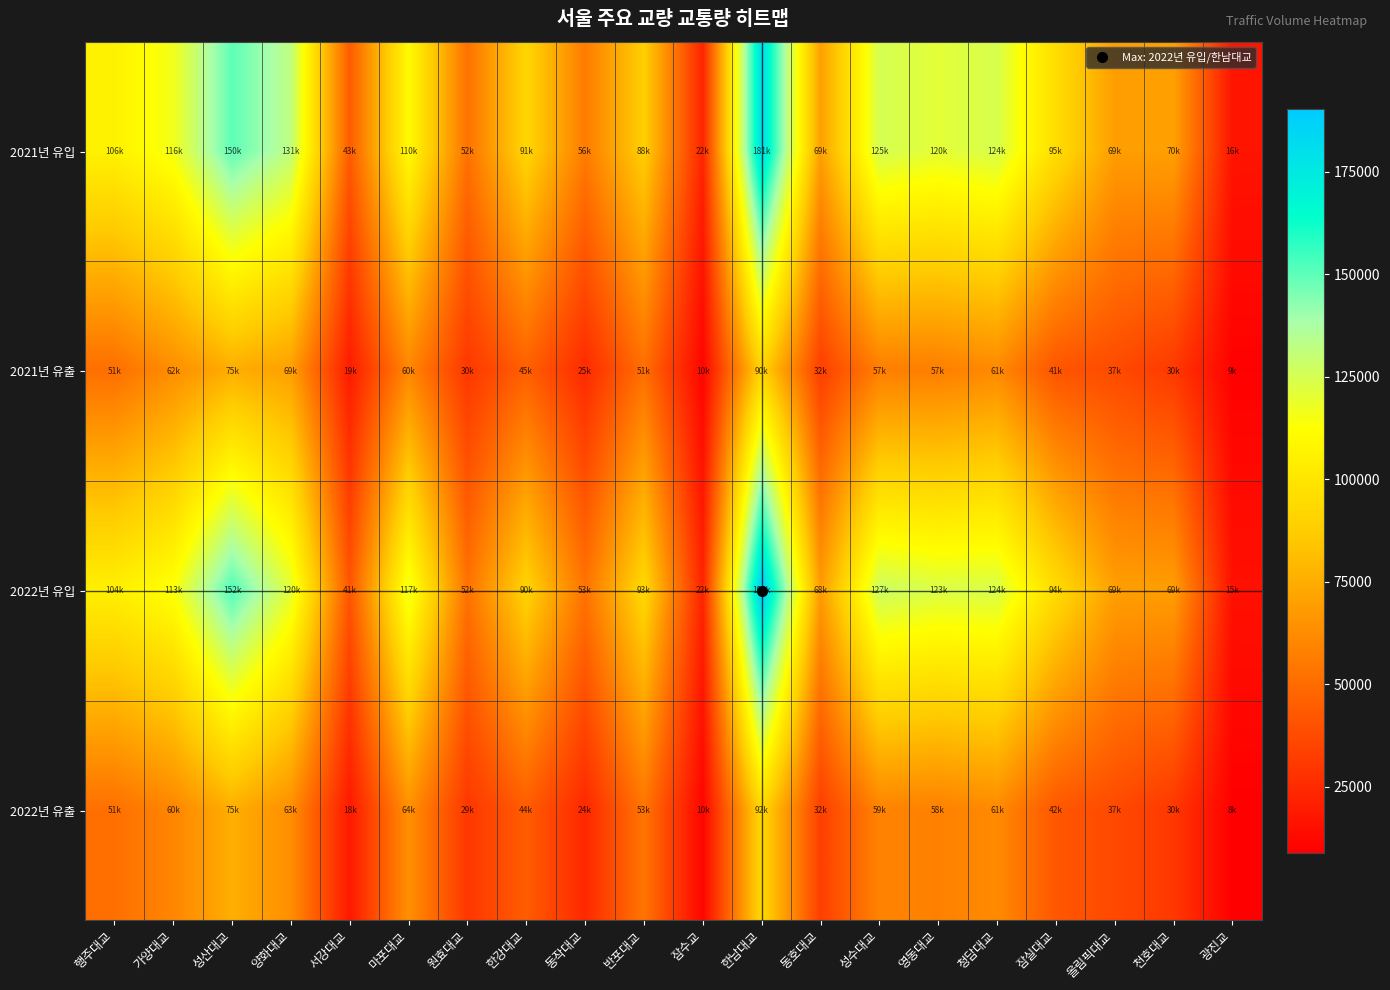

Reading left to right, list all the values displayed in this chart.

2021년 유입: 행주대교=106107	가양대교=116359	성산대교=150040	양화대교=131875	서강대교=43957	마포대교=110185	원효대교=52271	한강대교=91649	동작대교=56332	반포대교=88274	잠수교=22887	한남대교=181307	동호대교=69740	성수대교=125260	영동대교=120822	청담대교=124471	잠실대교=95561	올림픽대교=69034	천호대교=70138	광진교=16778
2021년 유출: 행주대교=51317	가양대교=62998	성산대교=75222	양화대교=69791	서강대교=19475	마포대교=60463	원효대교=30040	한강대교=45703	동작대교=25077	반포대교=51377	잠수교=10860	한남대교=90575	동호대교=32800	성수대교=57139	영동대교=57228	청담대교=61432	잠실대교=41164	올림픽대교=37301	천호대교=30864	광진교=9532
2022년 유입: 행주대교=104909	가양대교=113828	성산대교=152229	양화대교=120936	서강대교=41754	마포대교=117884	원효대교=52633	한강대교=90811	동작대교=53054	반포대교=93452	잠수교=22725	한남대교=190269	동호대교=68294	성수대교=127918	영동대교=123636	청담대교=124328	잠실대교=94761	올림픽대교=69633	천호대교=69343	광진교=15558
2022년 유출: 행주대교=51595	가양대교=60085	성산대교=75634	양화대교=63203	서강대교=18548	마포대교=64131	원효대교=29979	한강대교=44206	동작대교=24303	반포대교=53705	잠수교=10908	한남대교=92933	동호대교=32787	성수대교=59124	영동대교=58052	청담대교=61780	잠실대교=42239	올림픽대교=37002	천호대교=30422	광진교=8894